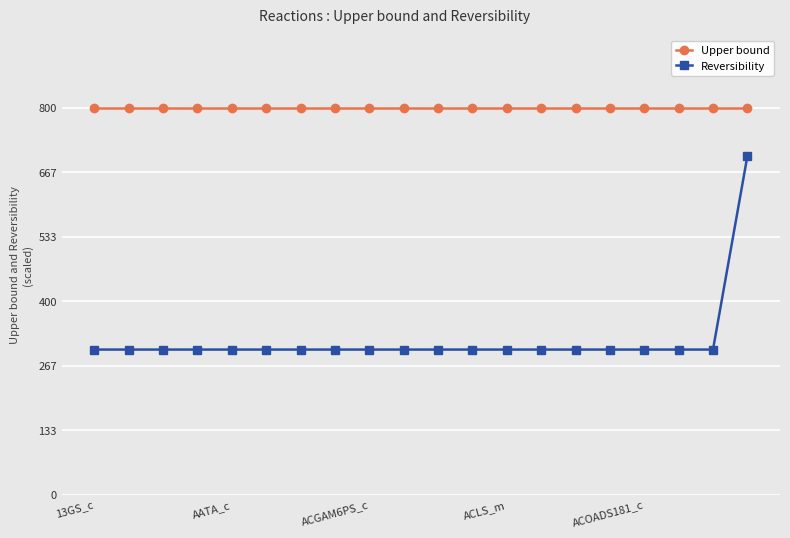

Rank the series by their maximum value, from highest to lowest.

Upper bound, Reversibility